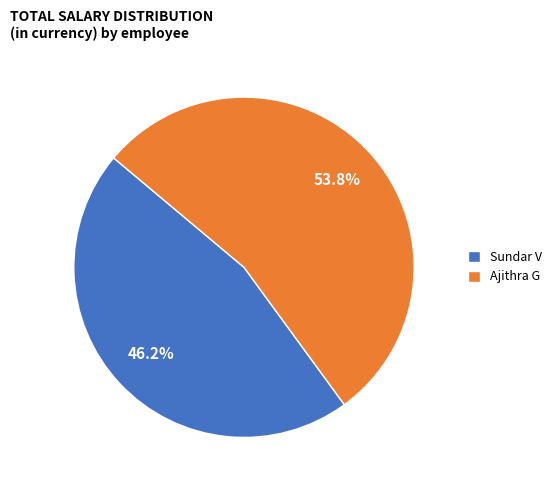

To the nearest percent, what percentage of the pie is Sundar V?

46%